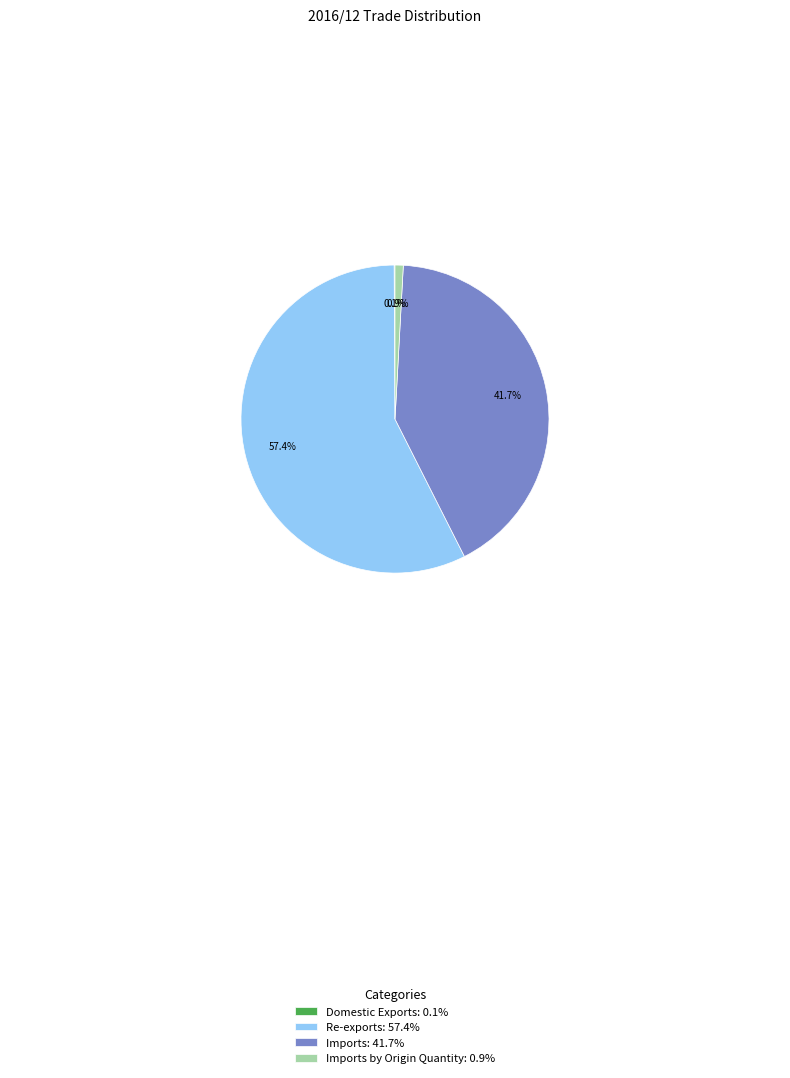

Does any single category account for the majority?

Yes